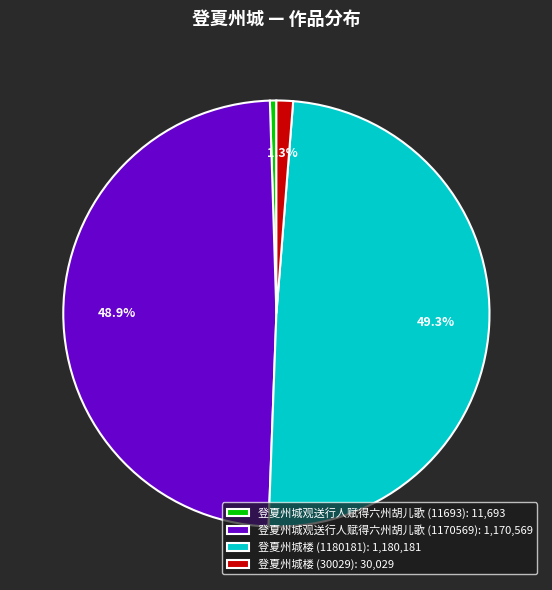

Does any single category account for the majority?

No